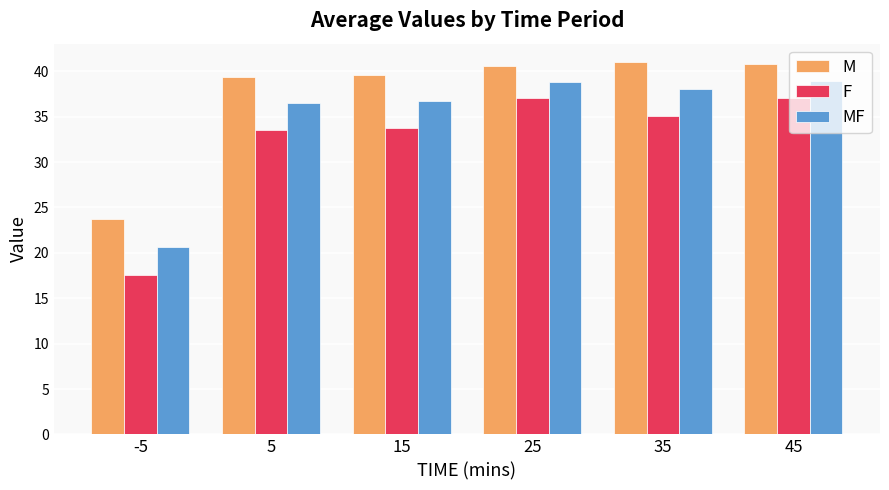

The MF series shows 13.6 at 15. True or false?

False